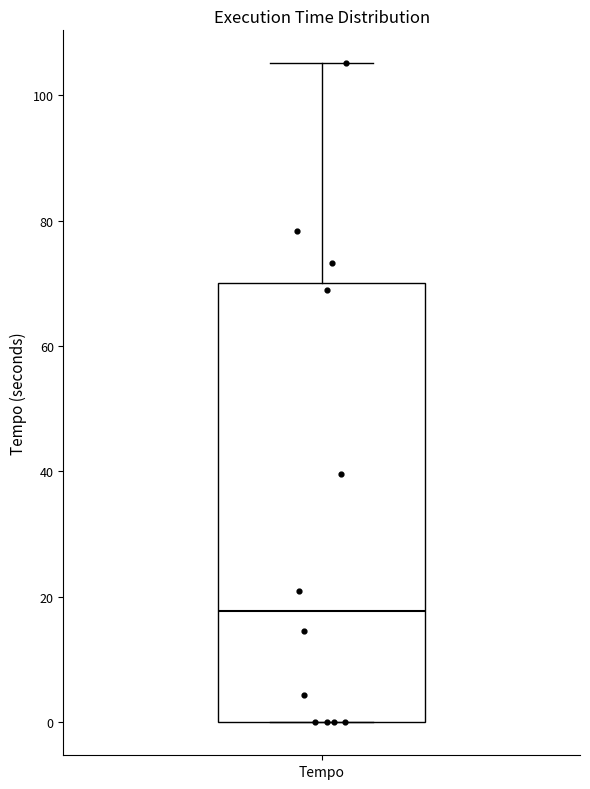

Where is the upper edge of the box for Tempo on the y-axis? The values are not printed on the chart, so give them approximately, as read against the axis.

70